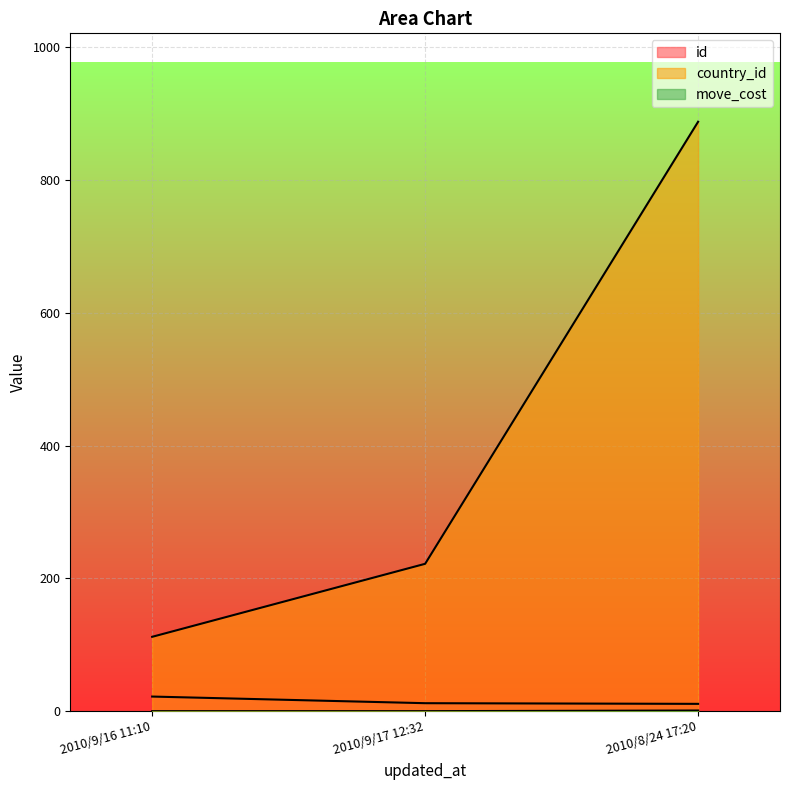

Count the number of data series in this chart.

3